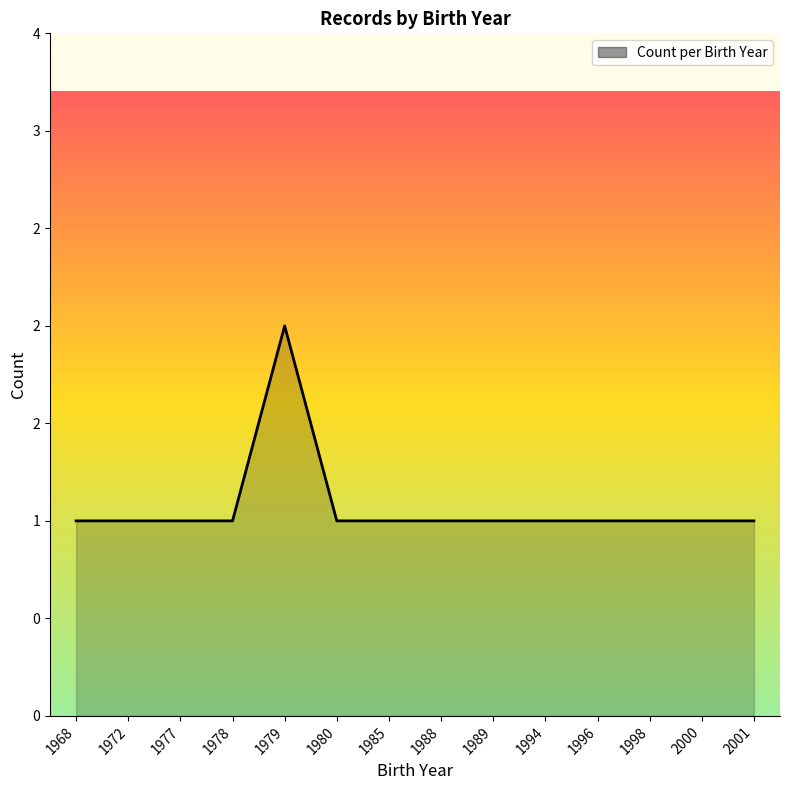

True or false: the data has more than 0 interior local peaks.

True